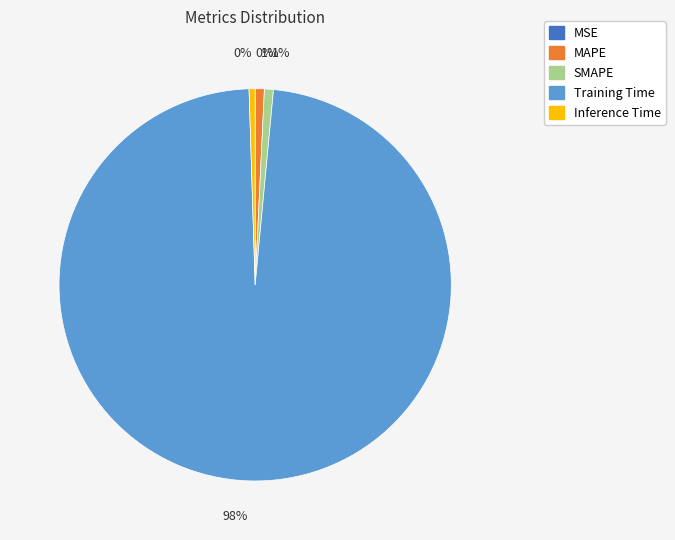

Is the sum of Training Time and SMAPE greater than half?

Yes